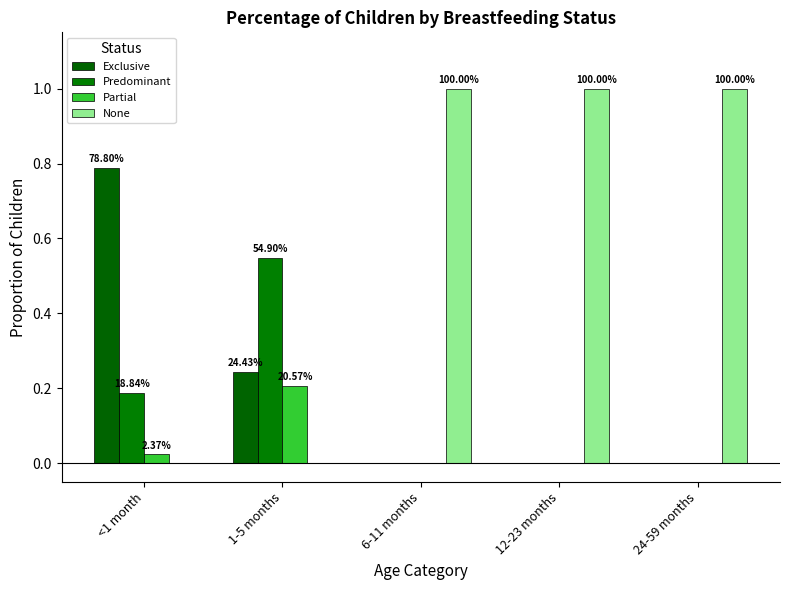

What is the spread (max minus min) of values at 24-59 months?

1.0